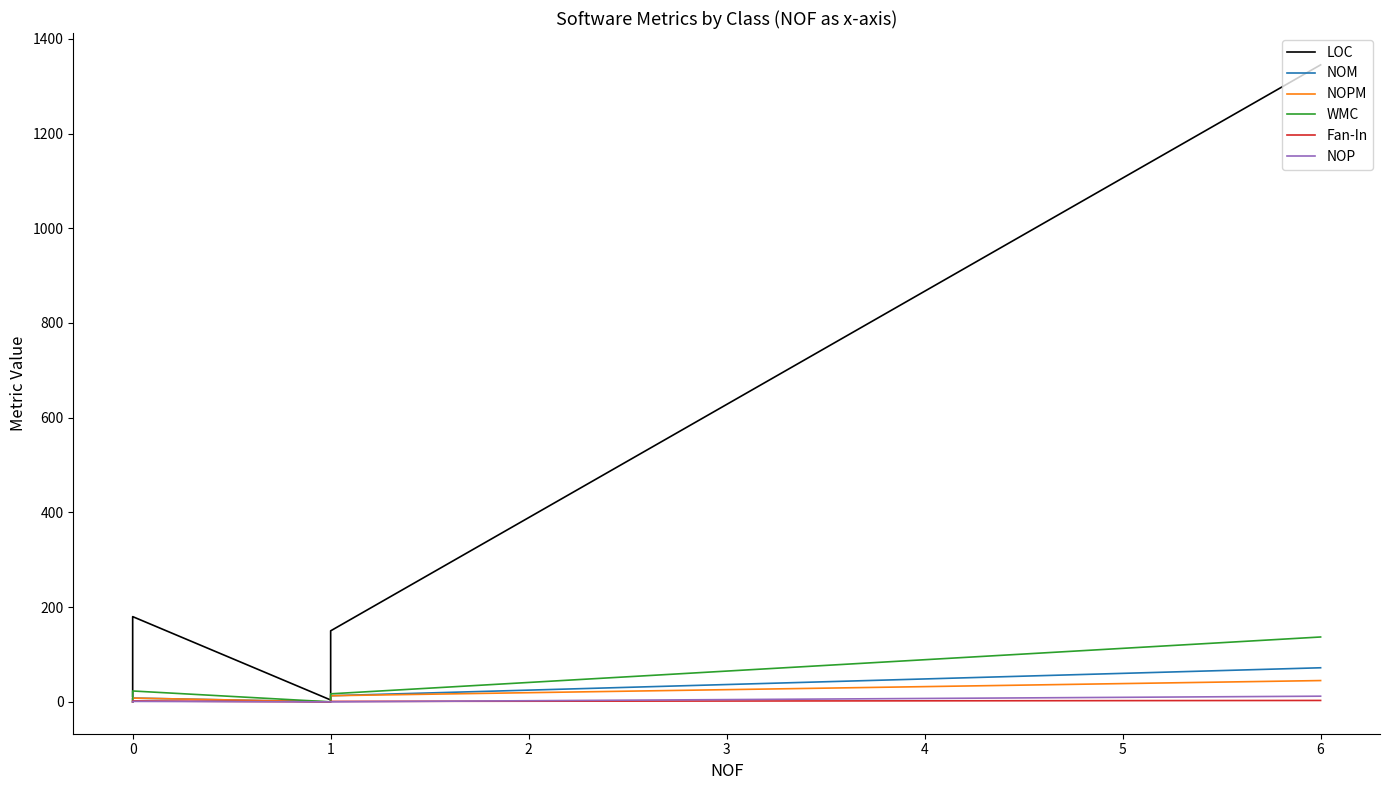

Is it true that LOC equals 517 at 6?

False